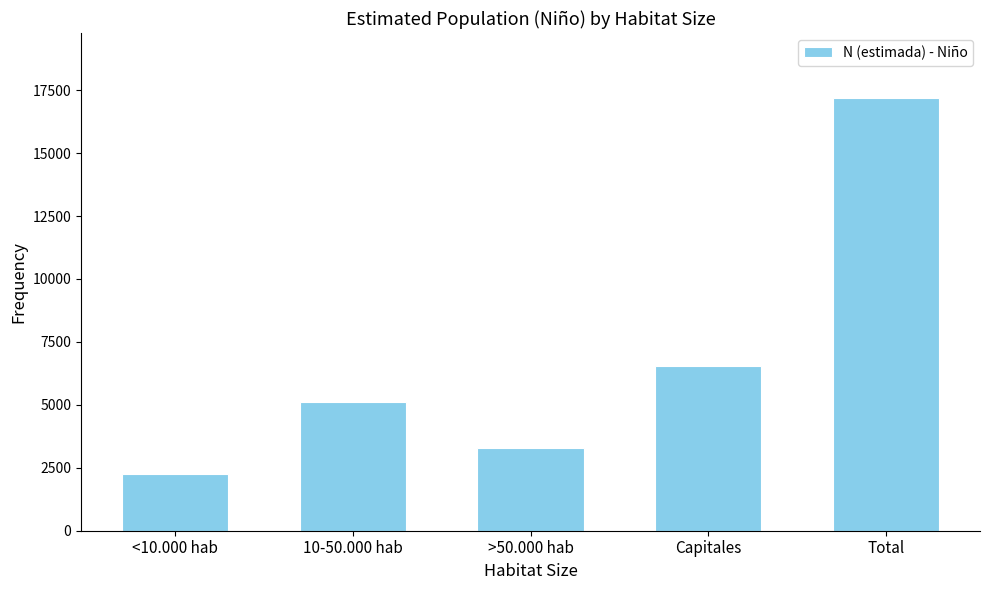

Reading left to right, what are all the values shown in this chart?

2234	5132	3285	6540	17192